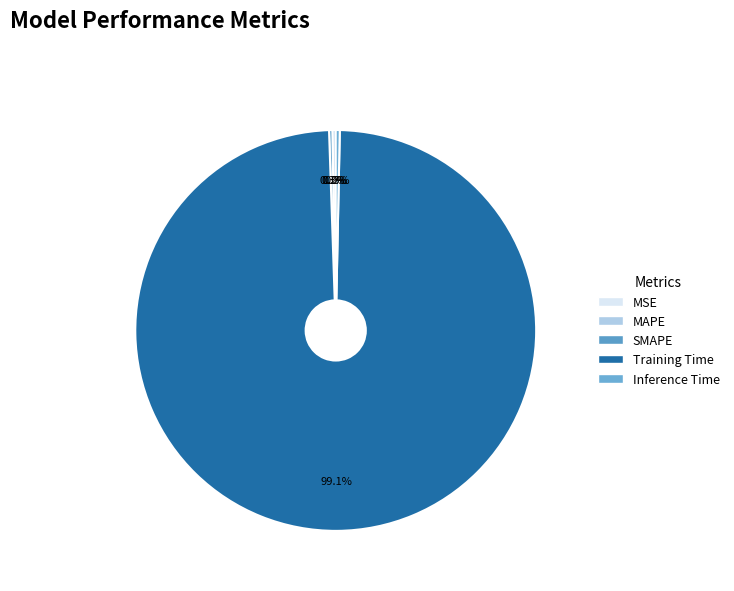

What is the largest slice in the pie chart?

Training Time